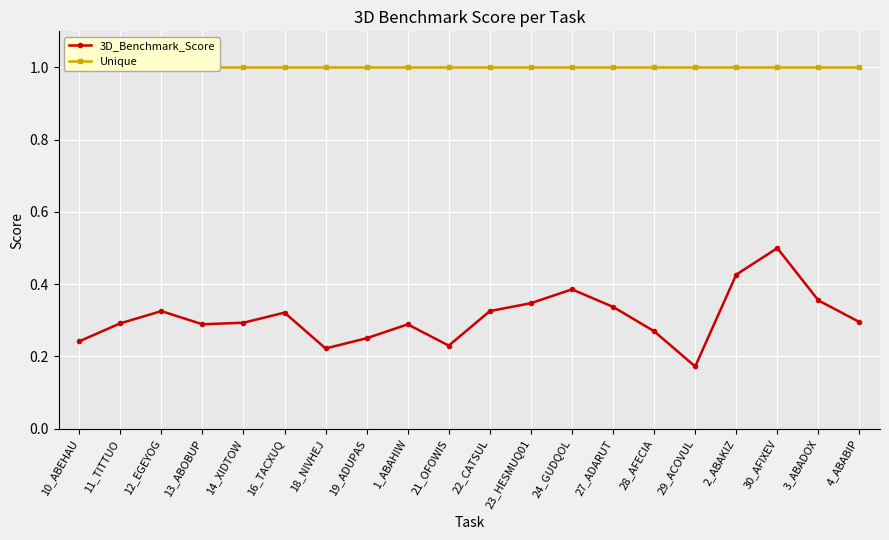

True or false: 3D_Benchmark_Score and Unique cross at least once.

False